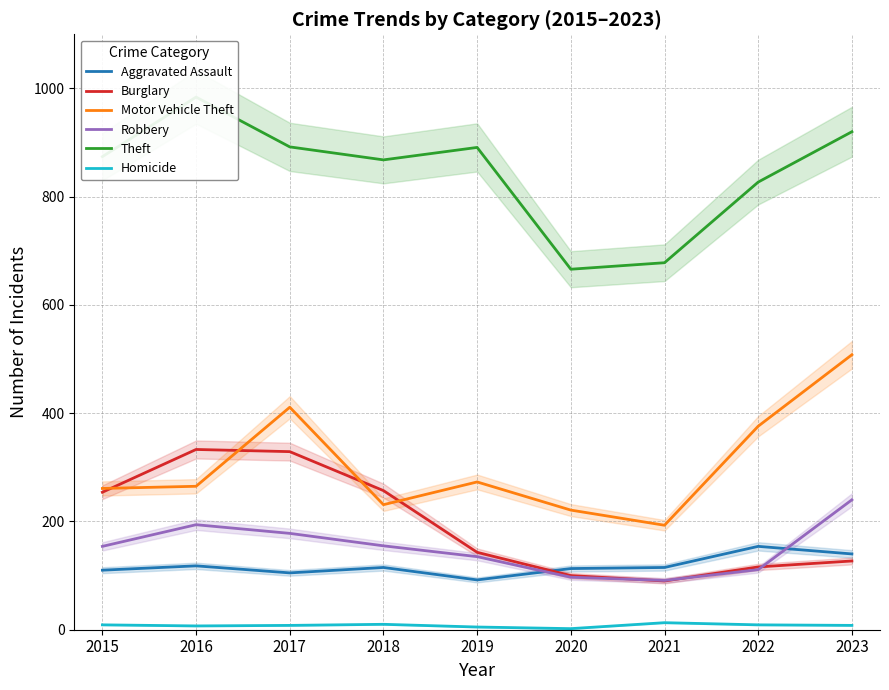

Between 2021 and 2022, which is larger?

2022